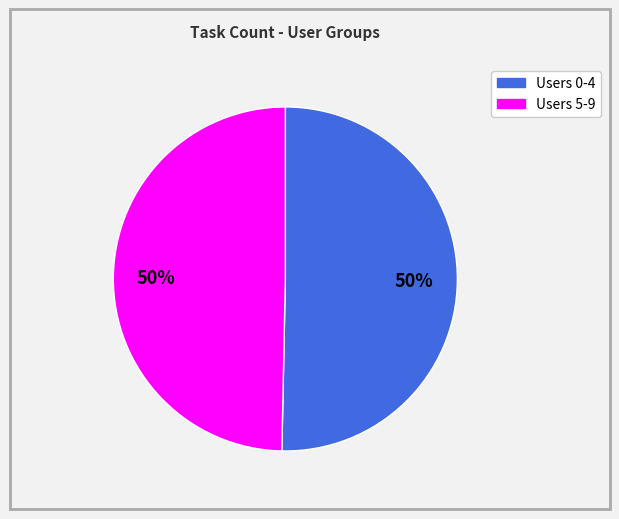

To the nearest percent, what is the average slice percentage?

50%